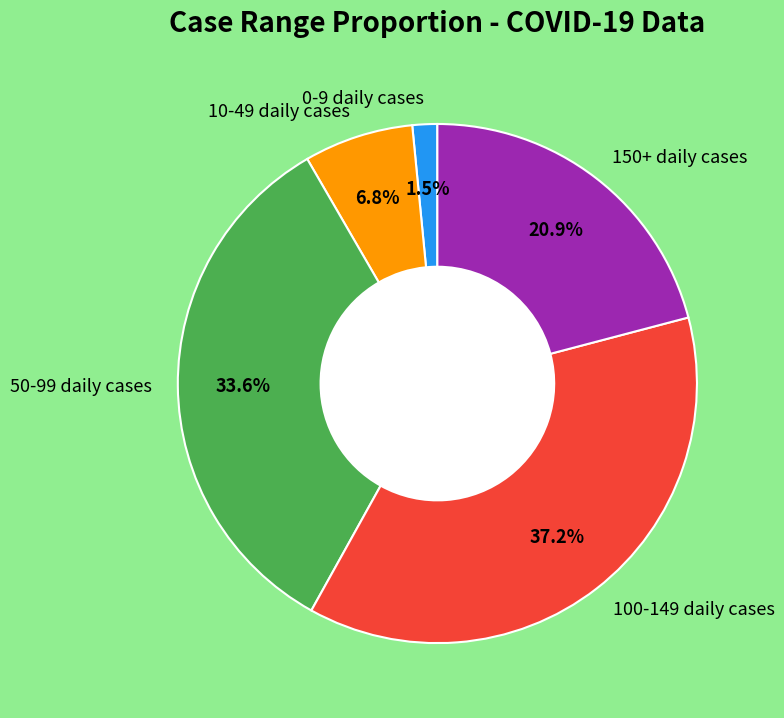

How much of the chart is everything except 0-9 daily cases?

98.5%